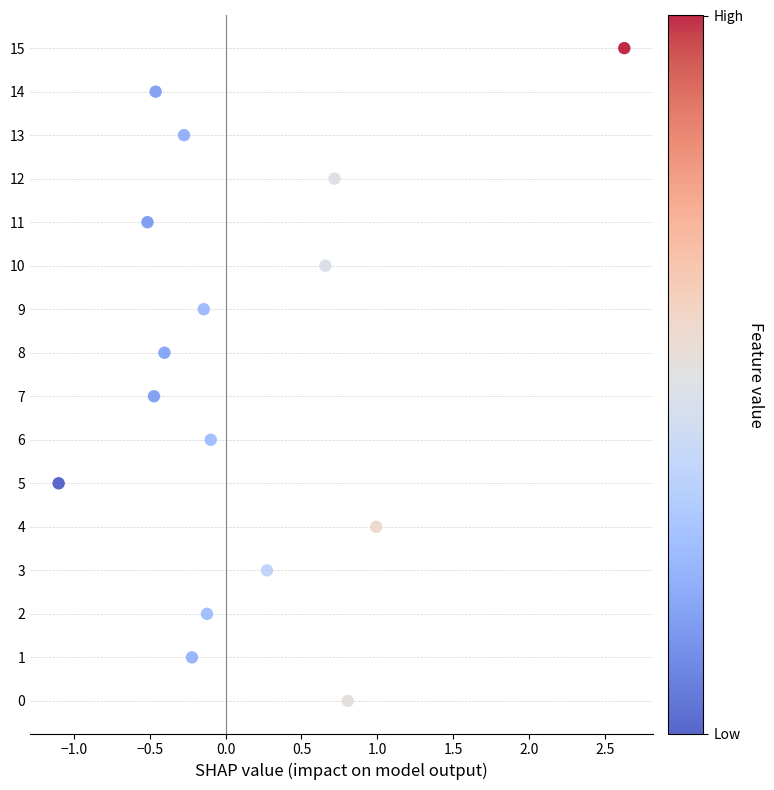

What is the range of Y values (max minus min)?

15